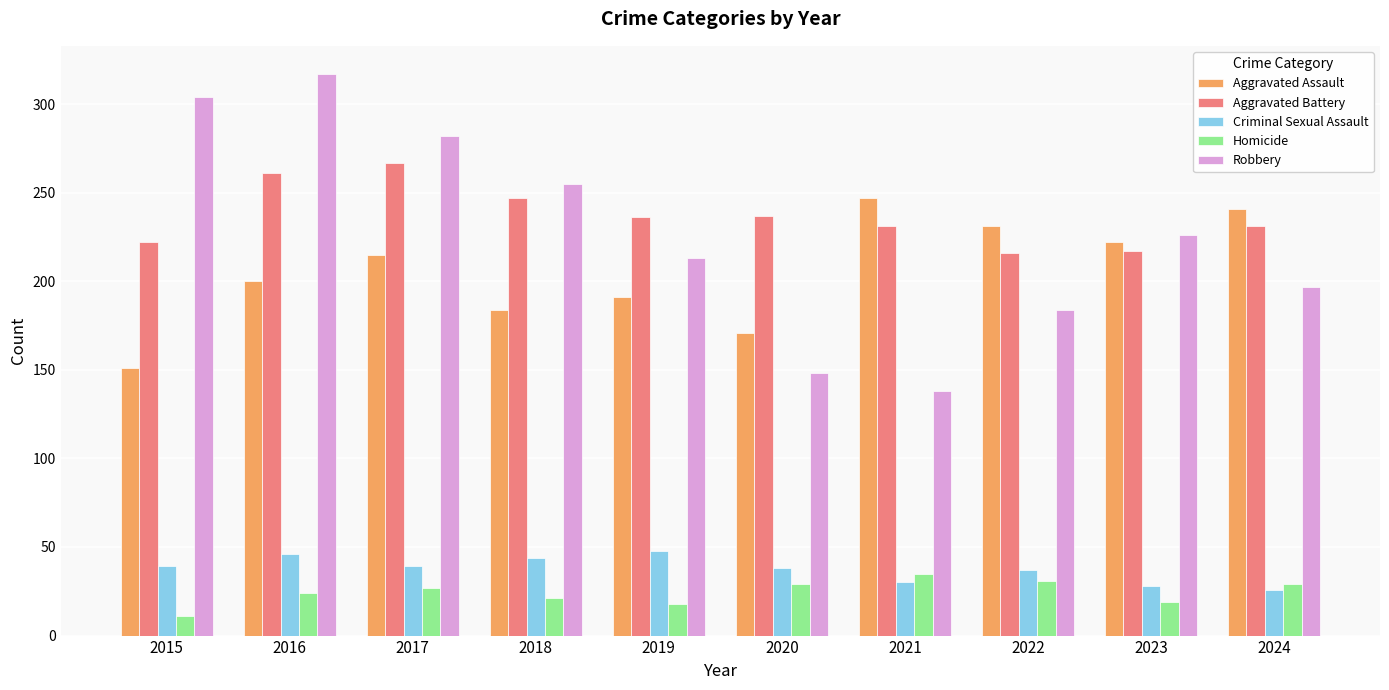

Read the Homicide value at 2024.

29